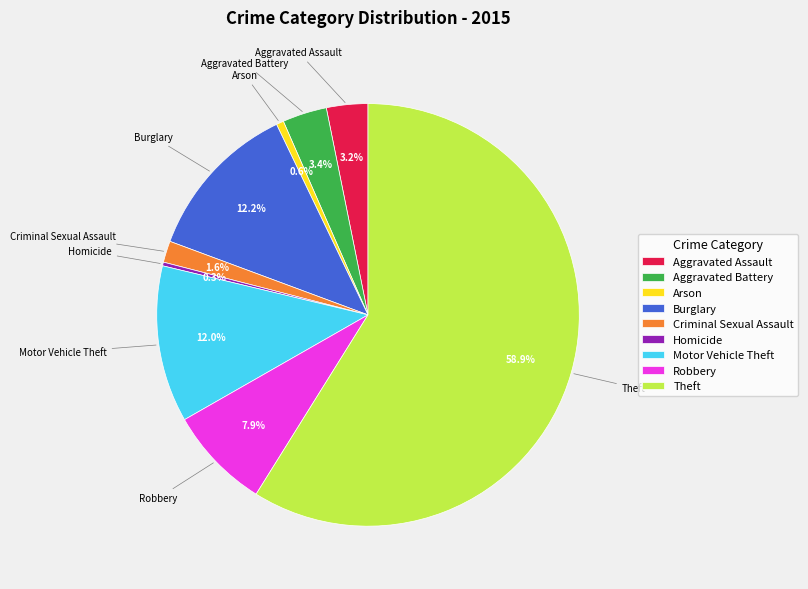

To the nearest percent, what is the difference between the largest and smallest slice percentages?

59%